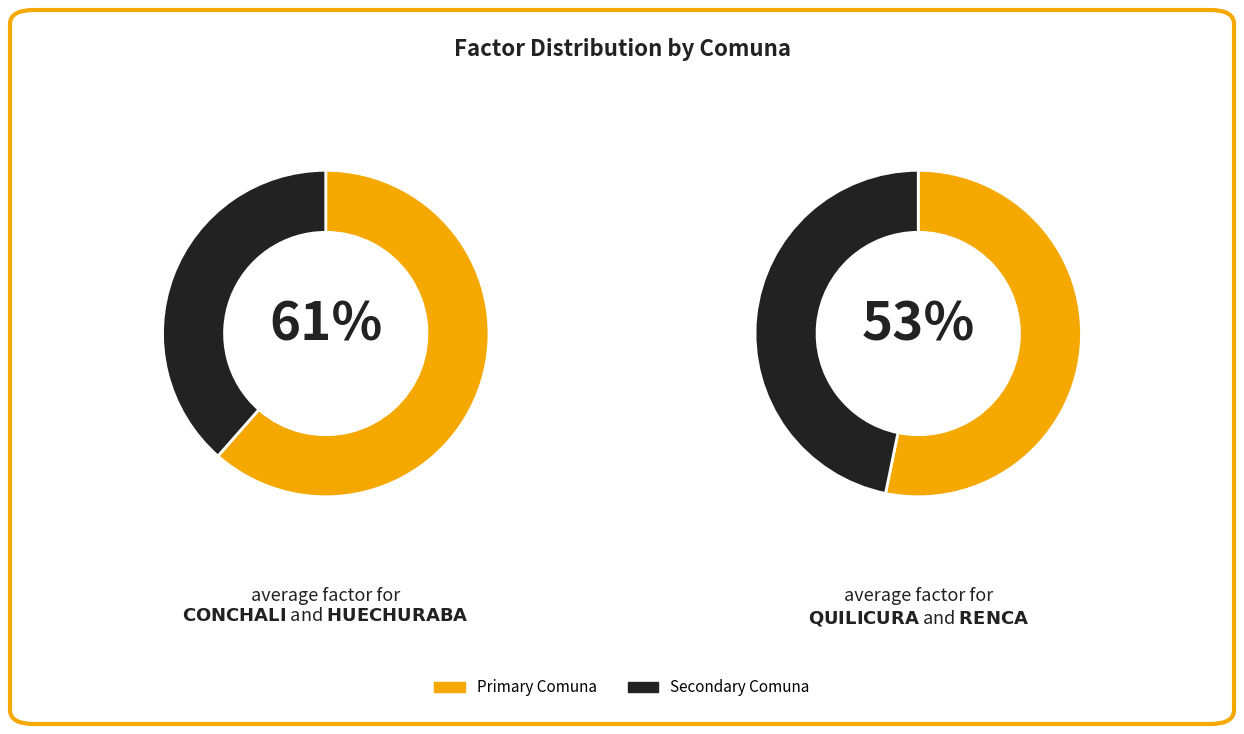

How many slices are in this pie chart?

4